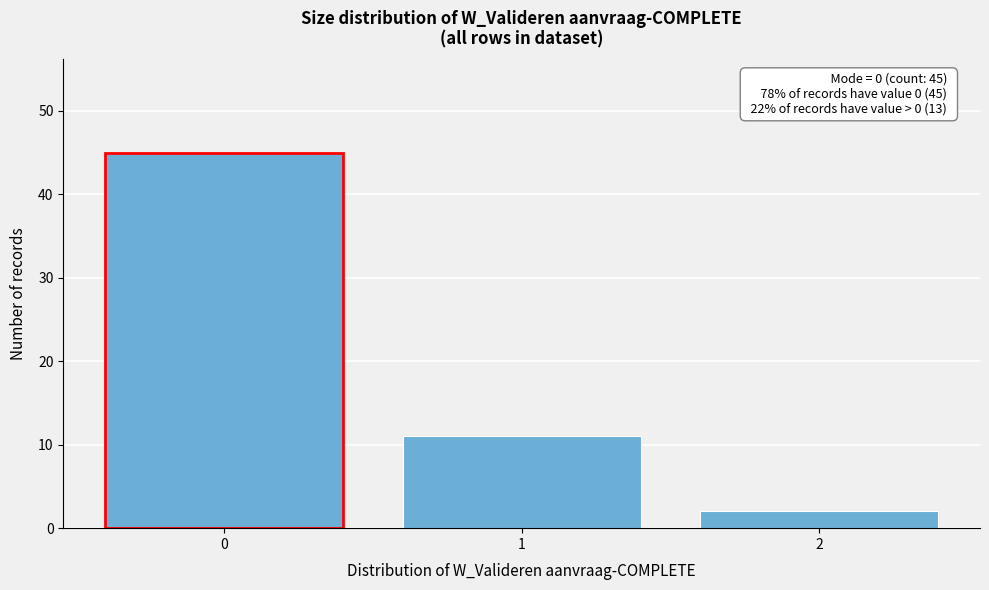

Reading right to left, list all the values displayed in this chart.

2=2	1=11	0=45